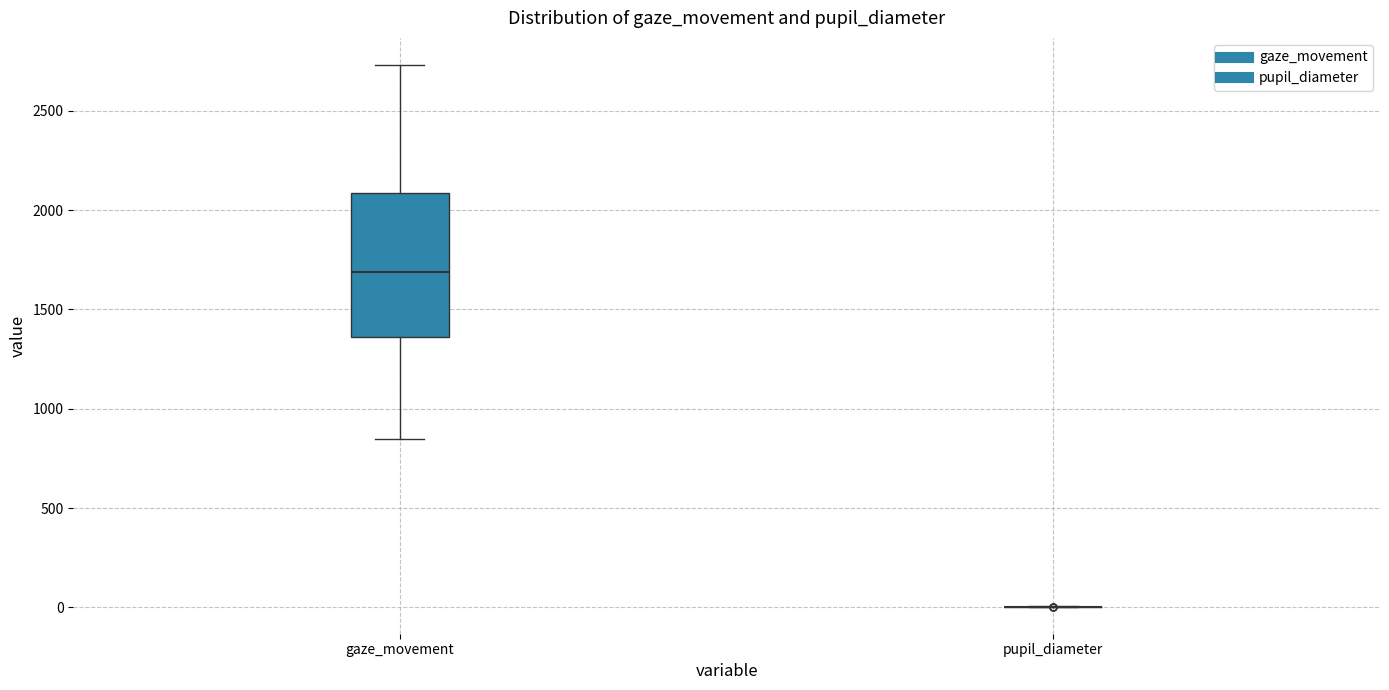

Where does the lower whisker of the box for gaze_movement end on the y-axis? The values are not printed on the chart, so give them approximately, as read against the axis.

850